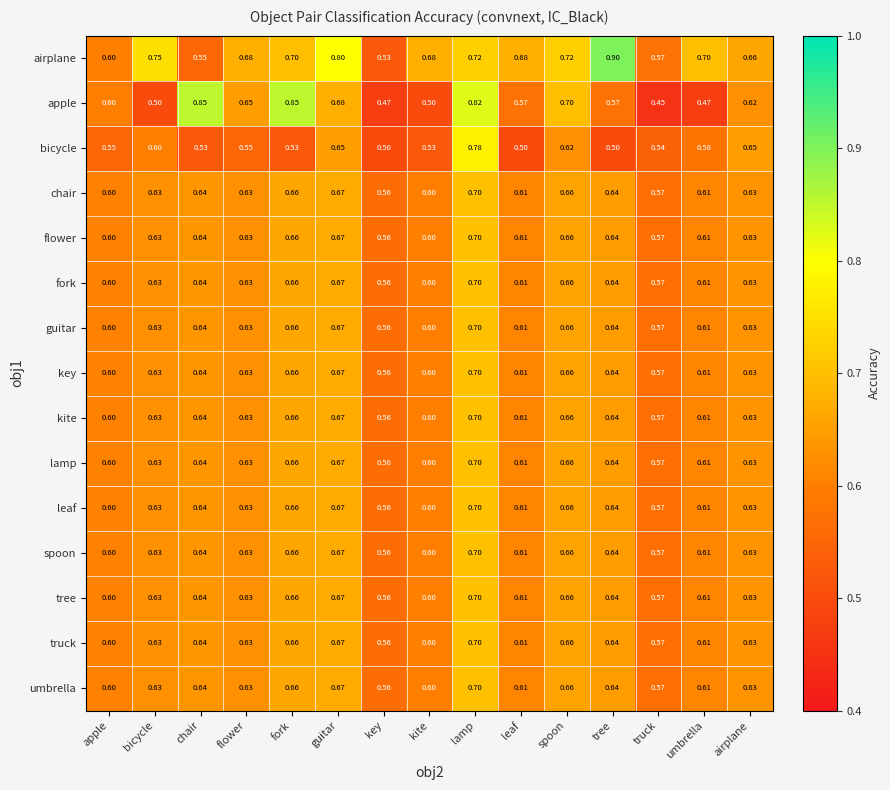

Which series changed the most between lamp and spoon?

bicycle